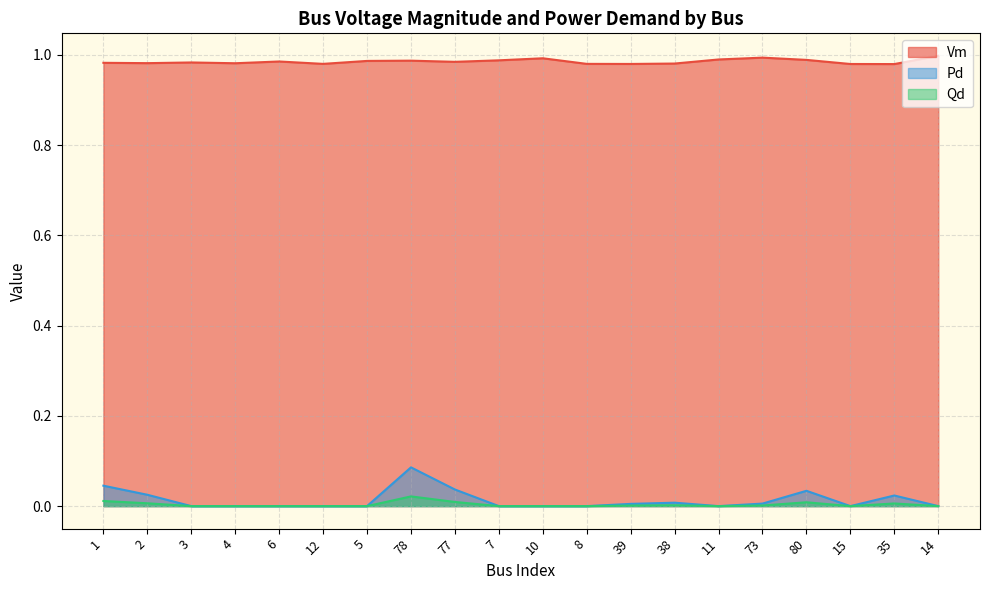

How many interior local peaks does the Pd series have?

4